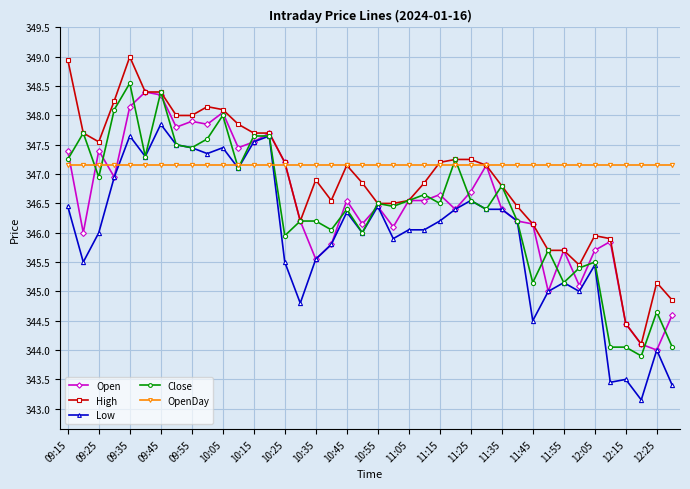

True or false: High has more than 0 points higher than both neighbors.

True